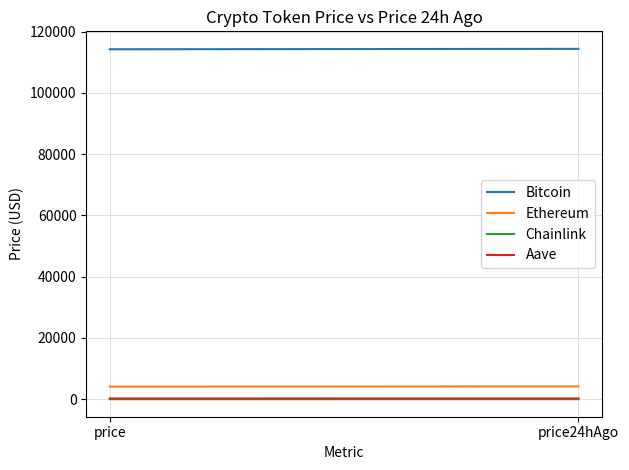

Is it true that Aave equals 274.2 at price24hAgo?

True